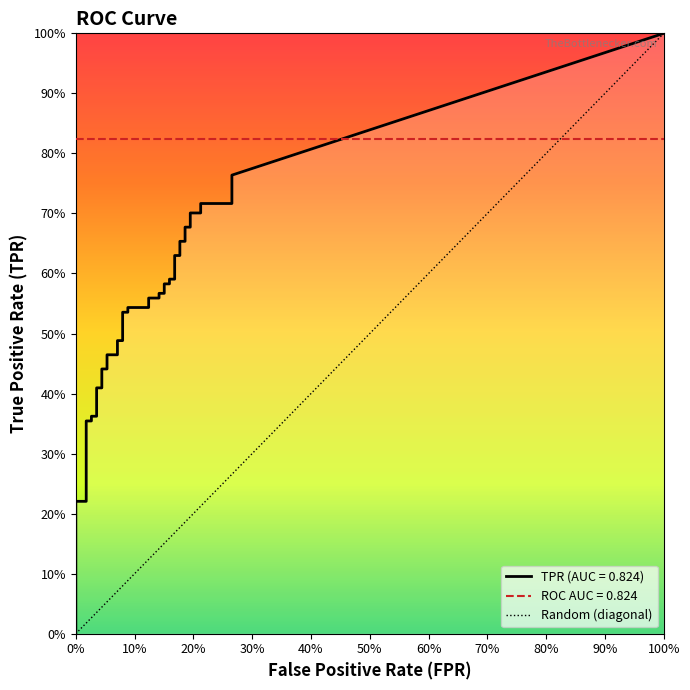

The tpr series shows 0.2 at 39. True or false?

False